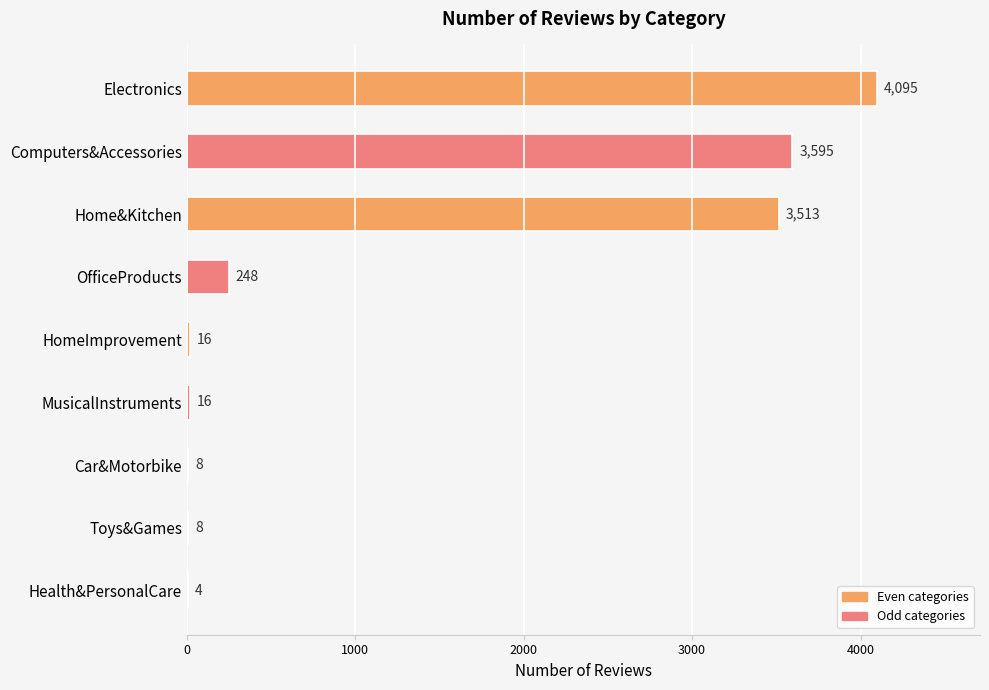

What is the maximum value shown in the chart?

4095